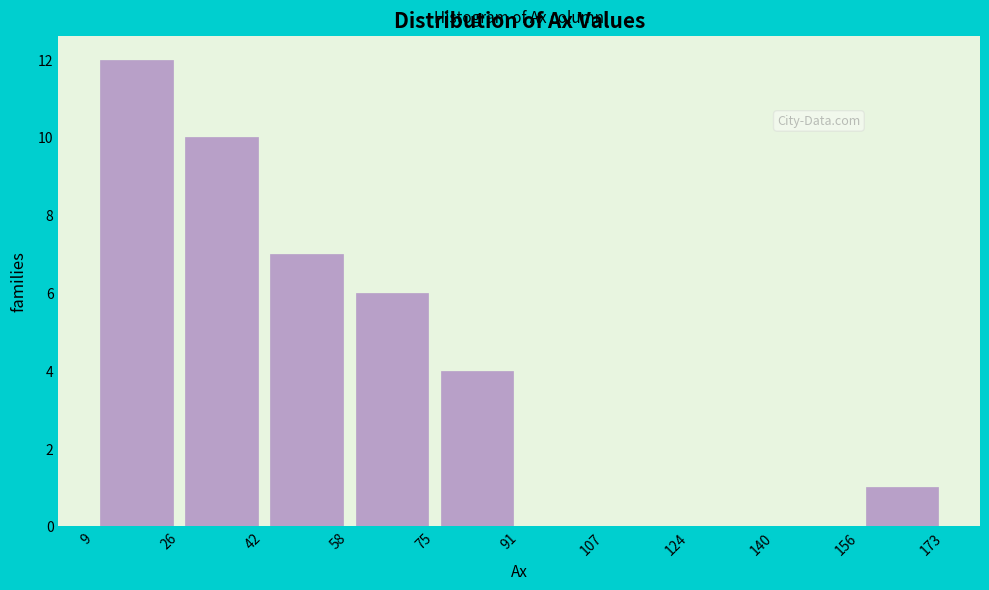

Reading left to right, transcribe this chart: for each bar, give the range it covers on the x-axis and its height. The values are not printed on the chart, so give them approximately, as read against the axis.

9 to 26: 12
26 to 42: 10
42 to 58: 7
58 to 75: 6
75 to 91: 4
91 to 107: 0
107 to 124: 0
124 to 140: 0
140 to 156: 0
156 to 173: 1